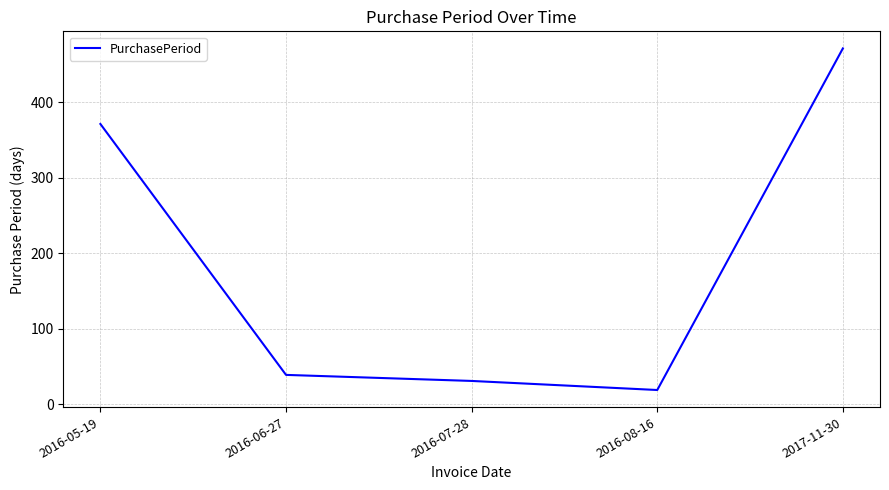

Rank the categories by value from highest to lowest.

2017-11-30, 2016-05-19, 2016-06-27, 2016-07-28, 2016-08-16